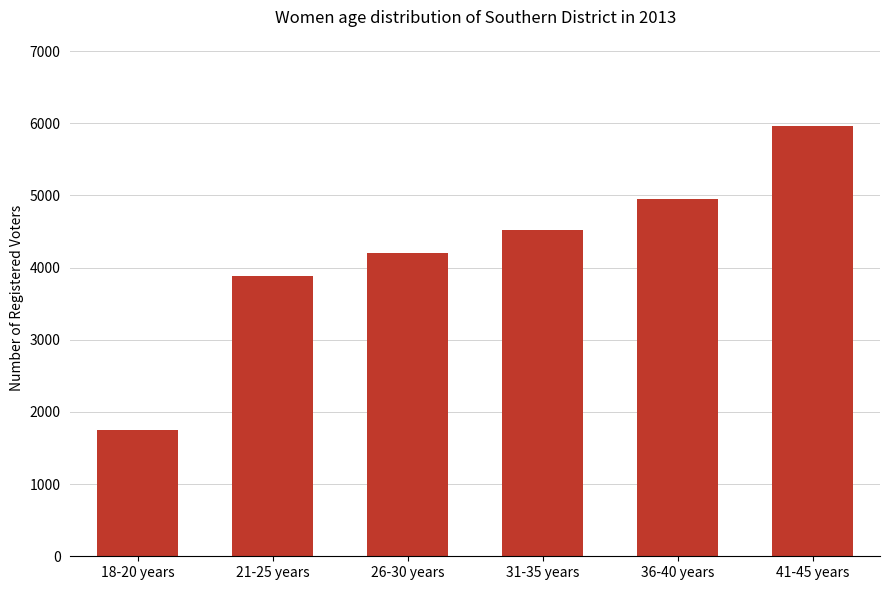

What is the value of the 2nd bar from the left?

3878